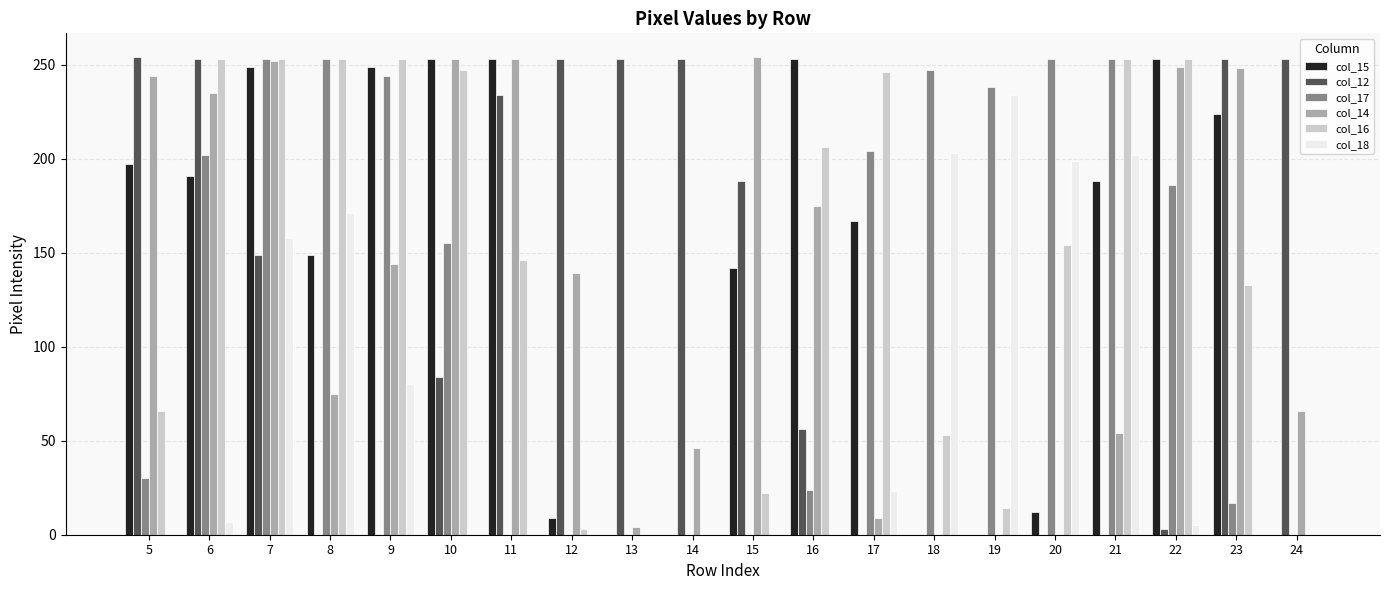

What is the greatest value displayed?

254